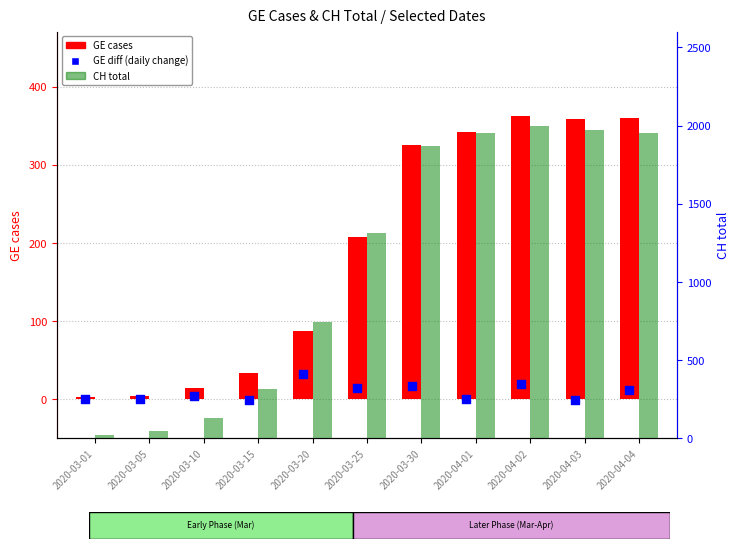

Is the value of GE diff (daily change) at 2020-04-04 greater than the value of GE cases at 2020-03-20?

No